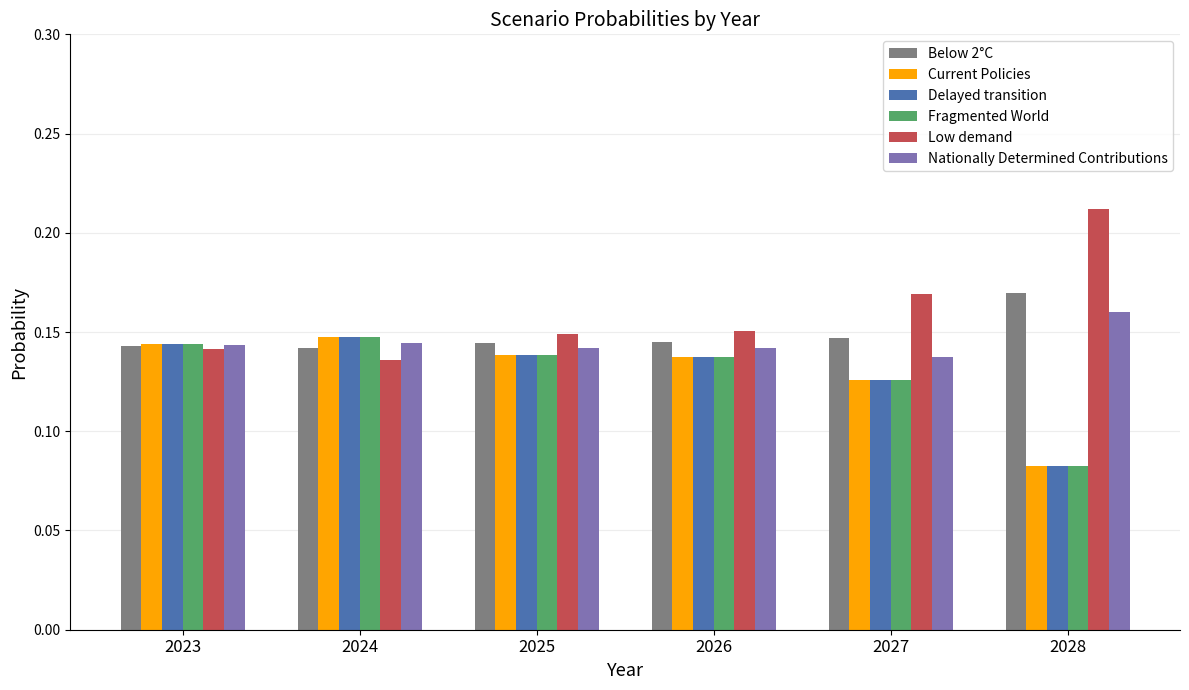

True or false: Low demand has a value of 0.1 at 2028.

False